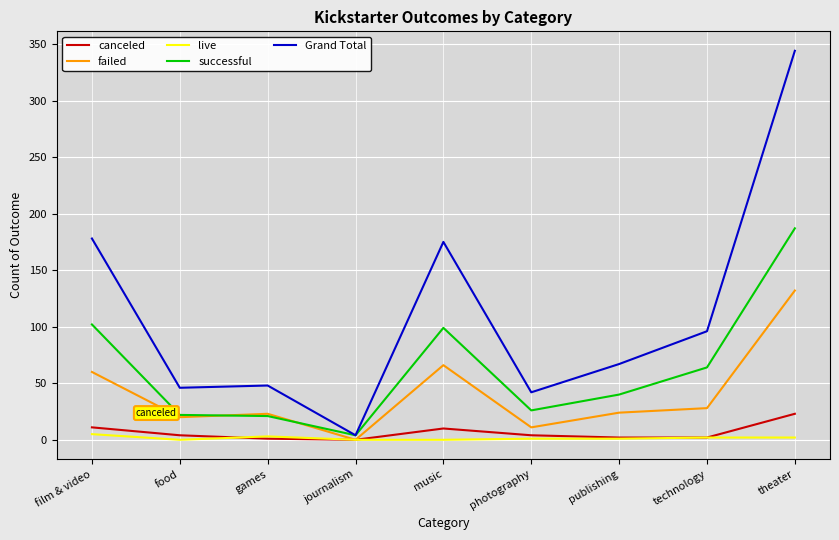

At which category is the sum across all series the highest?

theater